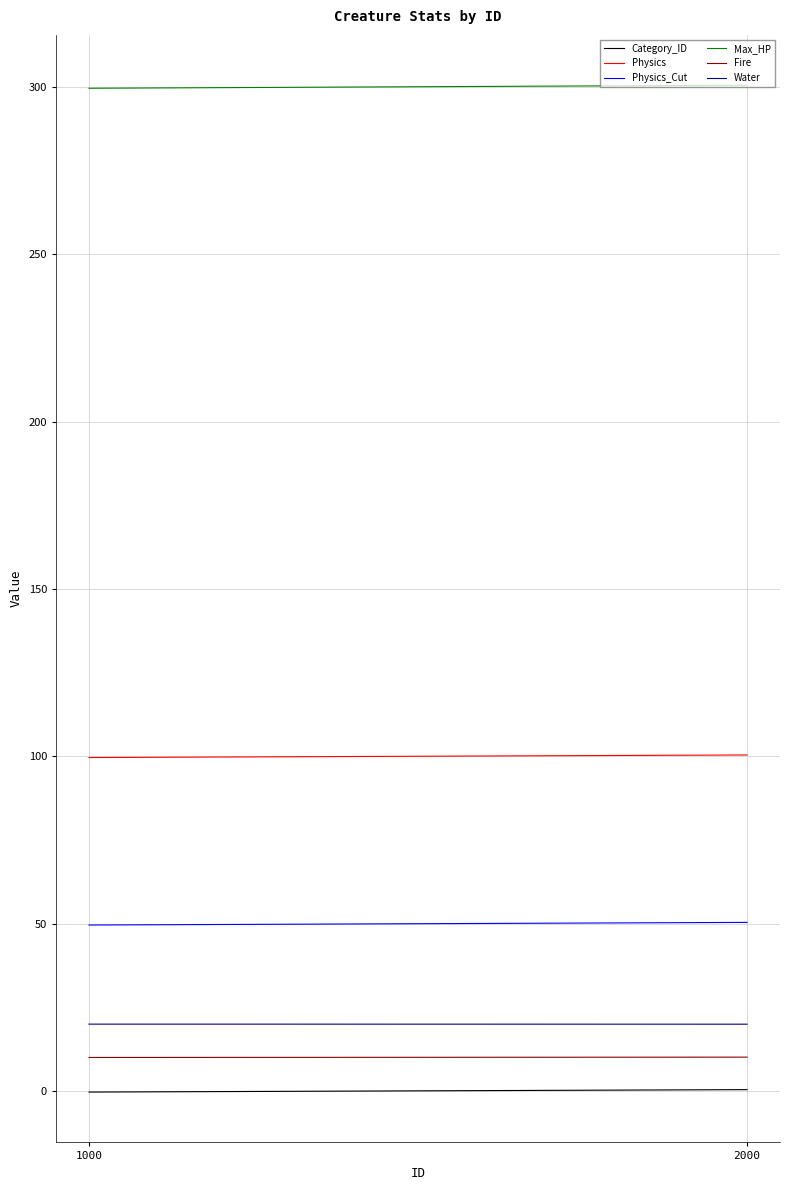

Reading left to right, what are all the values shown in this chart?

Category_ID: -0.3	0.4
Physics: 99.6	100.4
Physics_Cut: 49.6	50.4
Max_HP: 299.6	300.5
Fire: 10.0	10.1
Water: 20.0	20.0